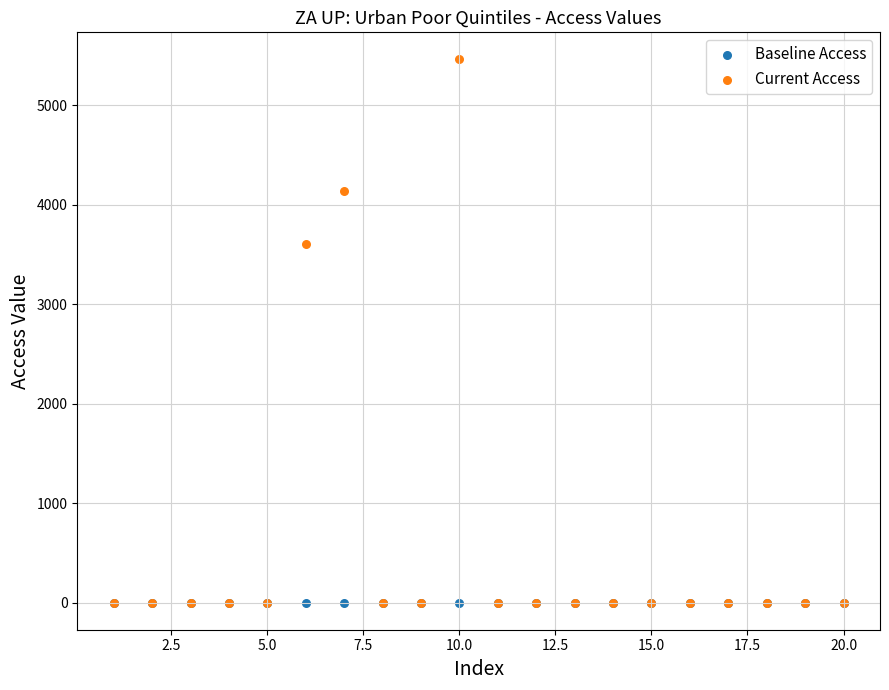

Across all series, what Y value is closest to 2730?

3600.0